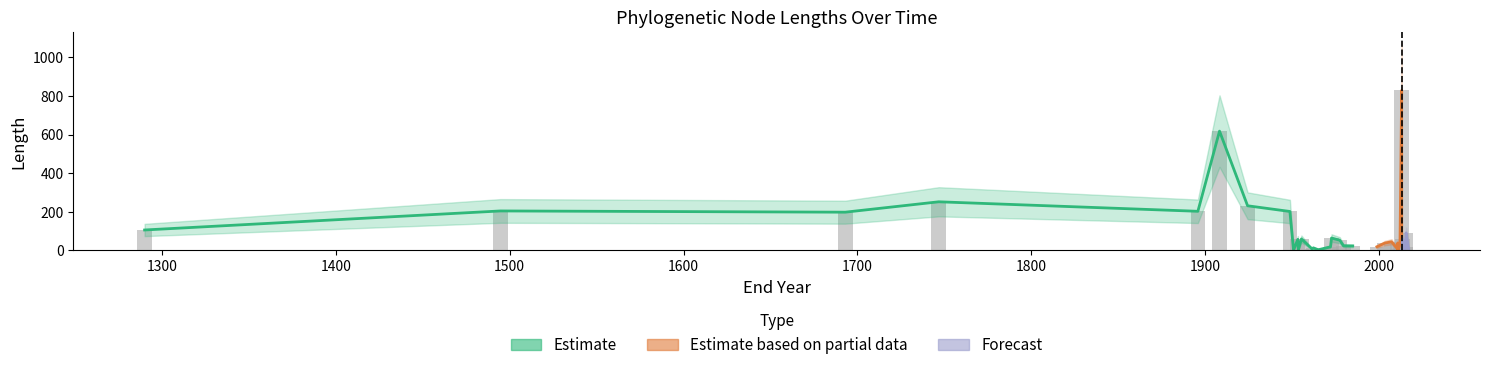

How many values in the Estimate series exceed 59?

10